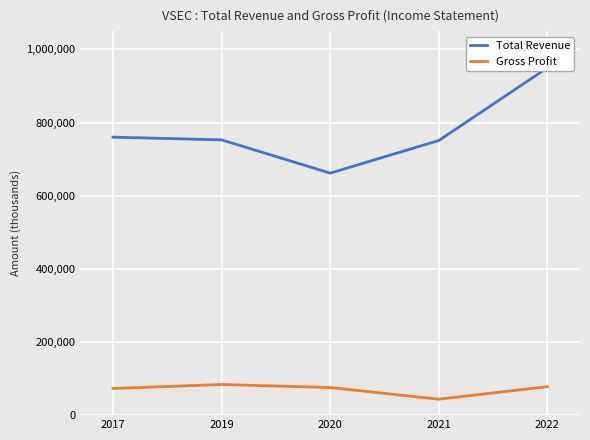

Does the chart display data point markers on the line(s)?

No